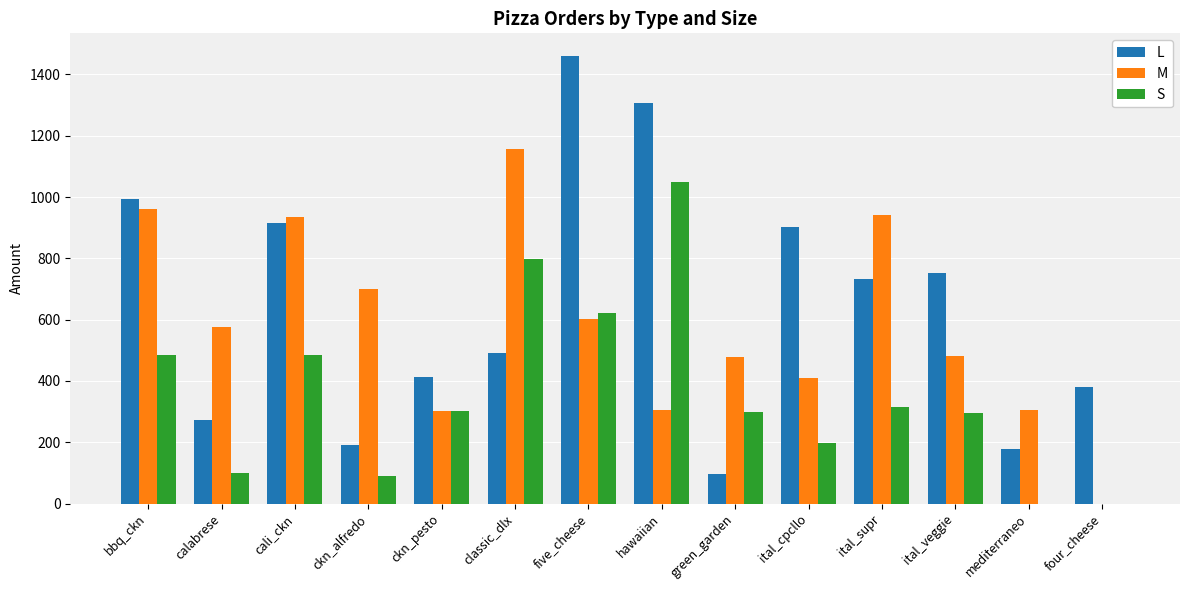

Is the value of S at ckn_alfredo greater than the value of L at cali_ckn?

No